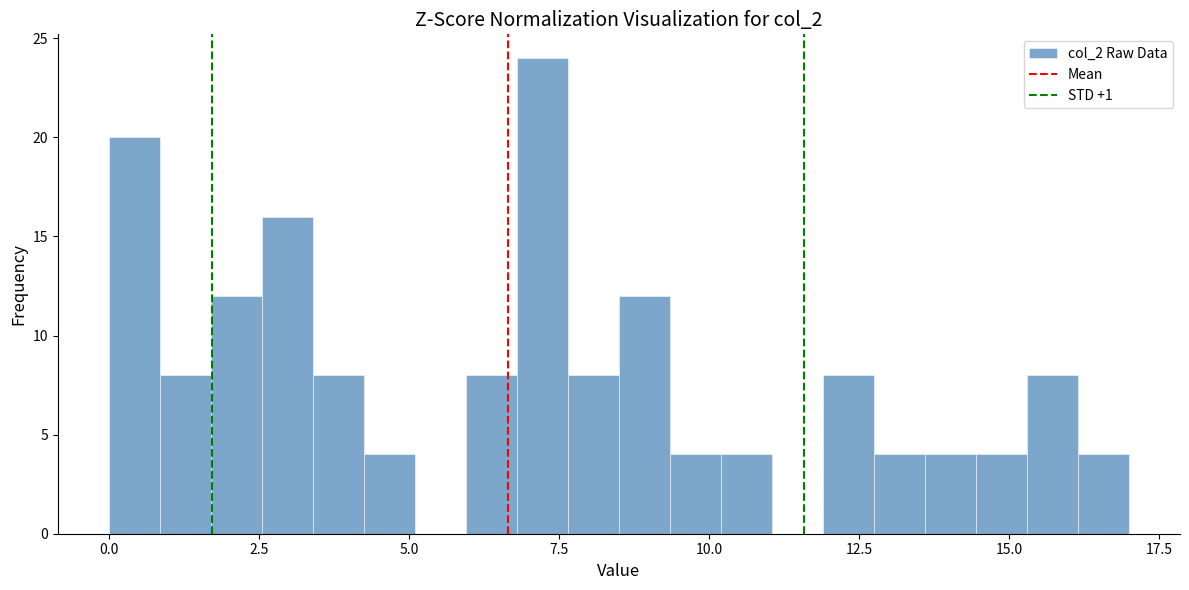

Read against the x-axis, roughly where is the centre of the tallest bar?

7.0